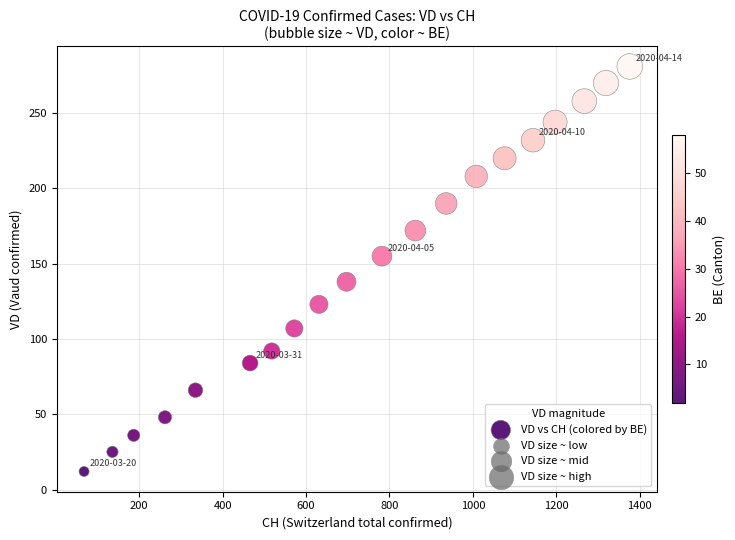

What is the range of X values (max minus min)?

1308